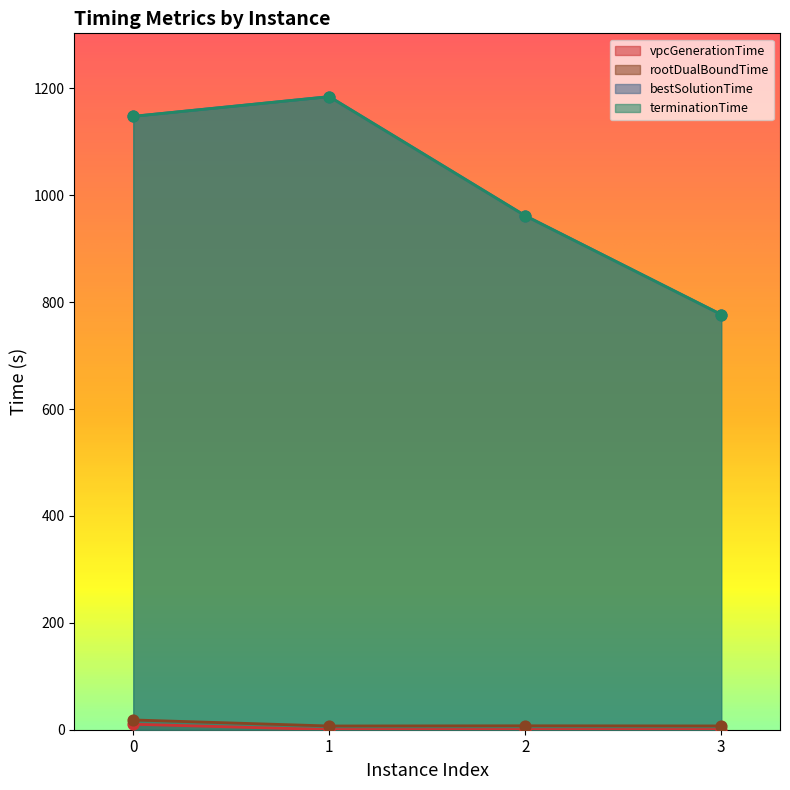

Which series has the largest total across all categories?

terminationTime